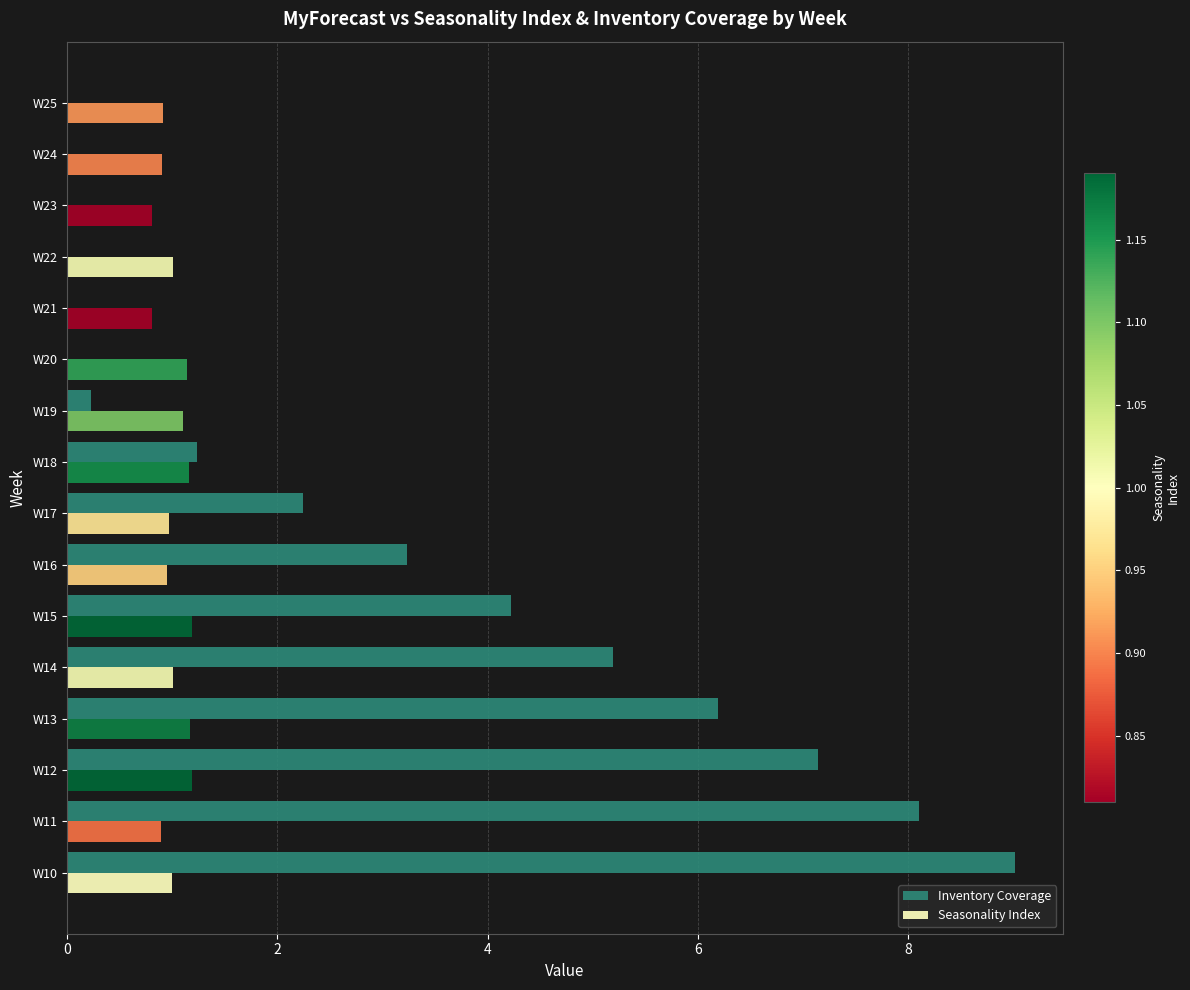

The Inventory Coverage series shows 0.0 at W24. True or false?

True